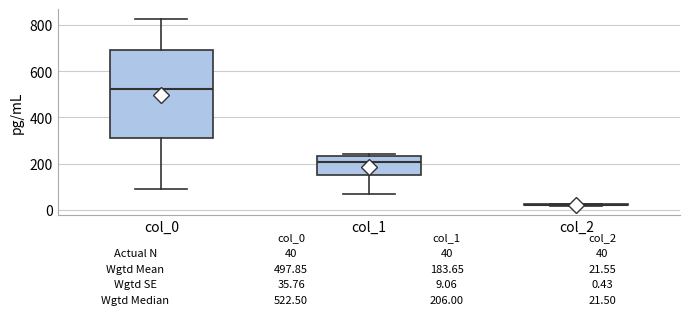

Which box is the tallest, from its lower edge to its upper edge?

col_0